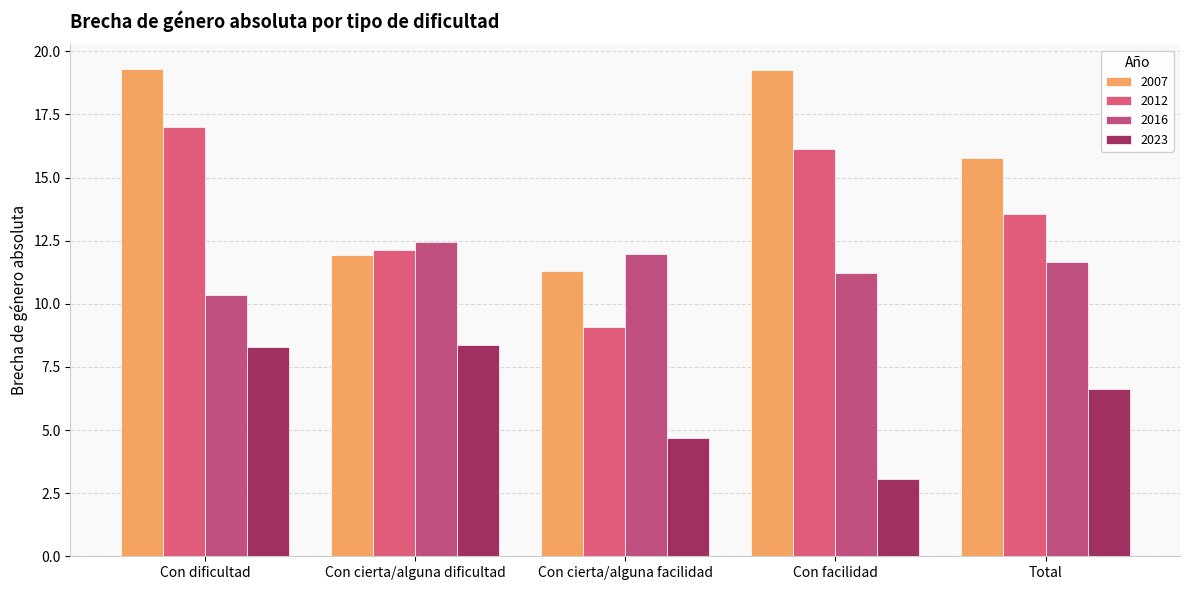

What is the maximum value shown in the chart?

19.3